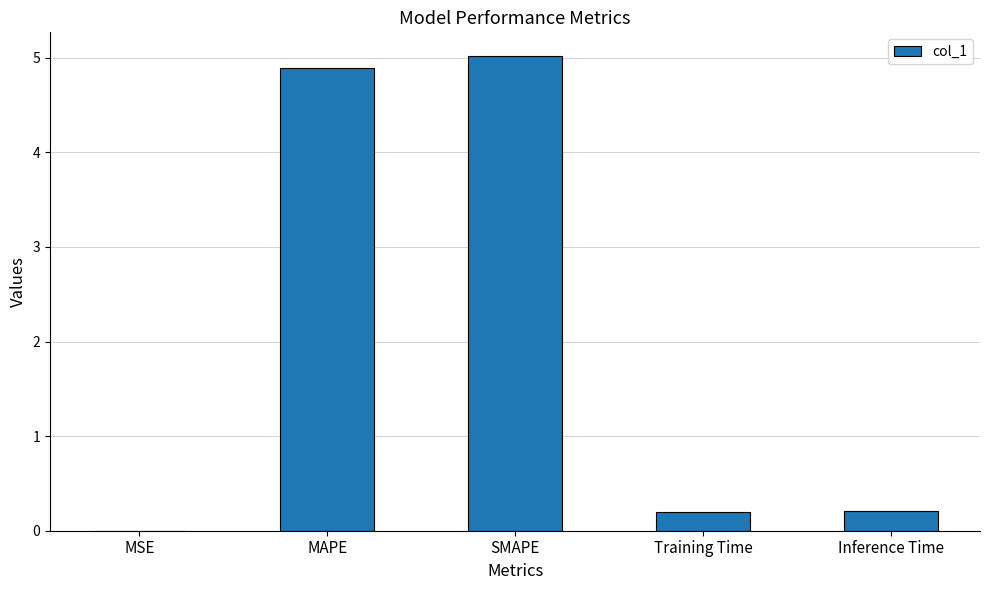

Count the number of data series in this chart.

1